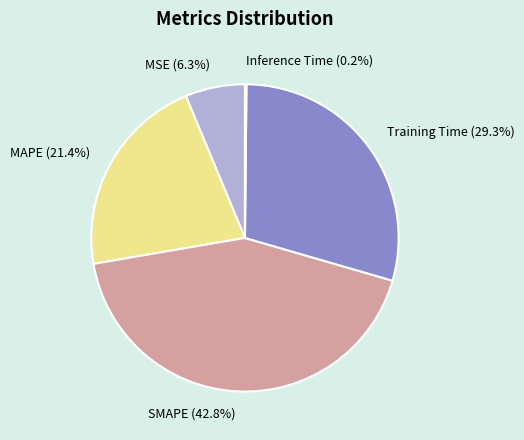

Is the sum of MSE and Training Time greater than half?

No